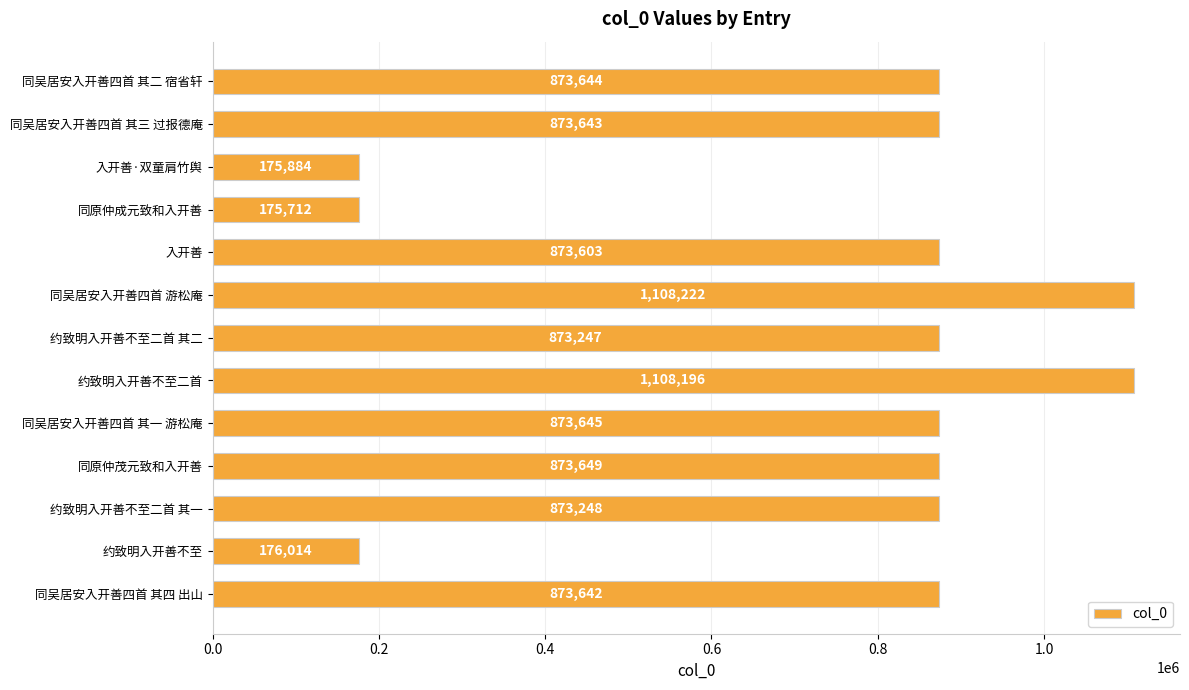

Does the chart contain any negative values?

No